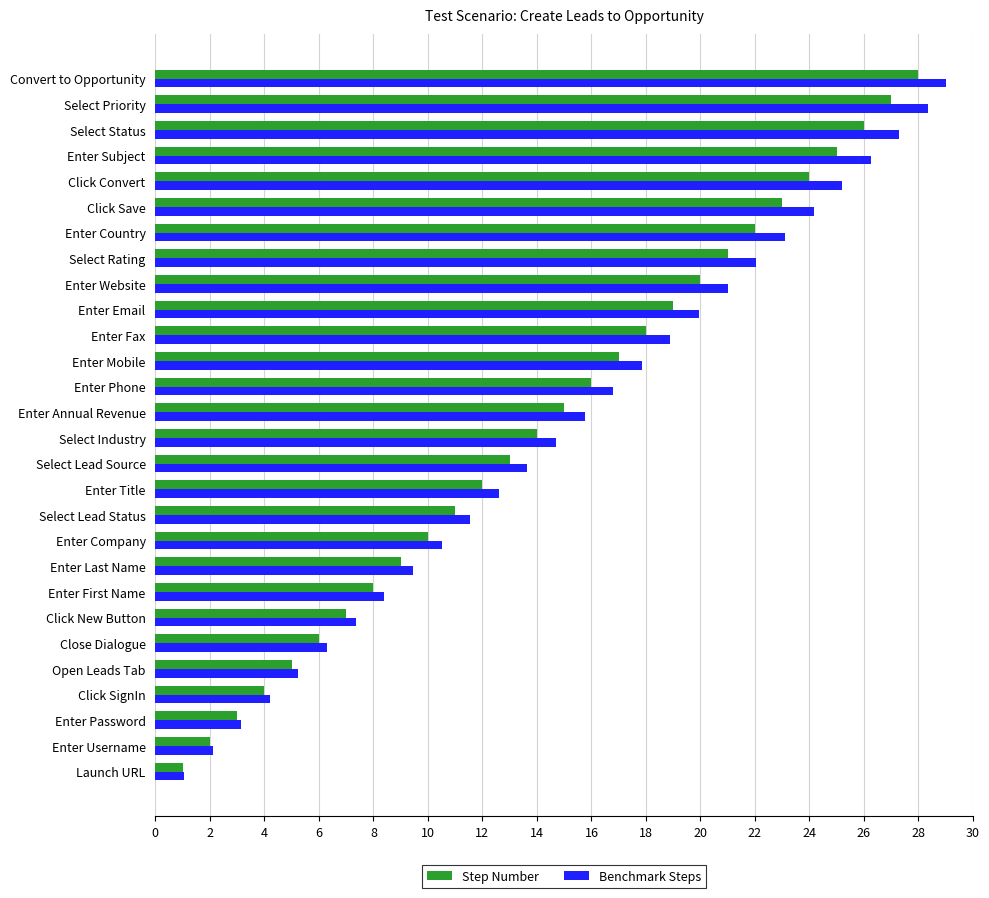

Where is Step Number nearest to the value 14?

Select Industry